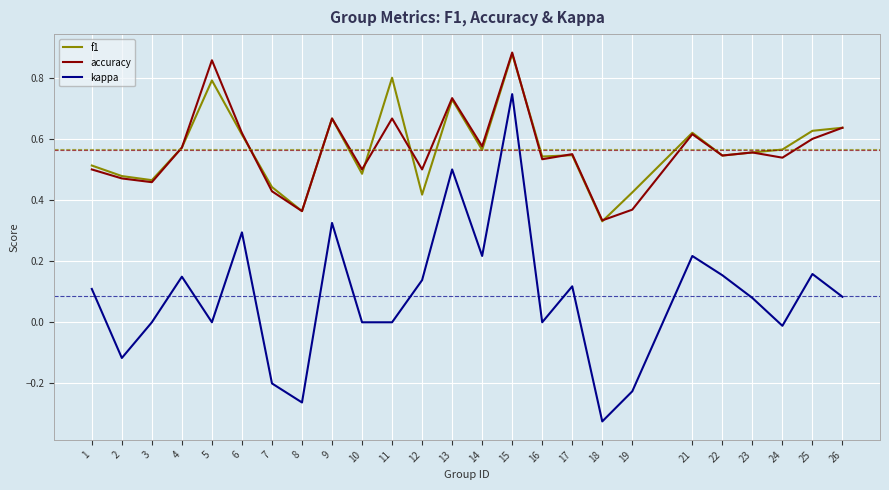

Which category has the lowest value in the kappa series?

18